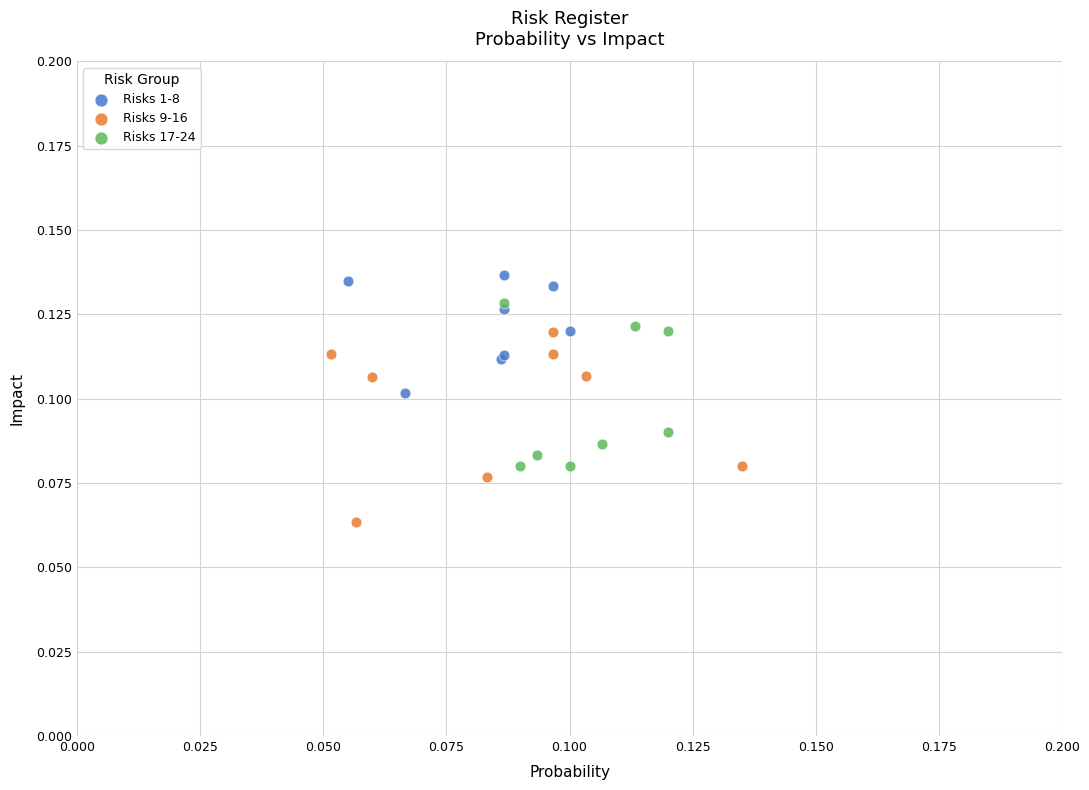

Which series reaches the maximum Y coordinate?

Risks 1-8